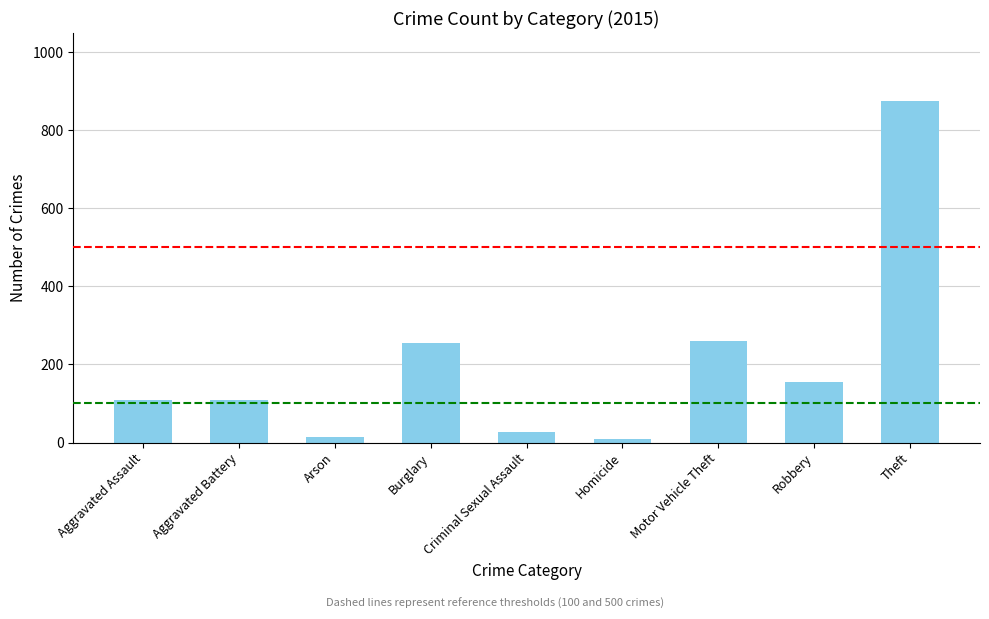

What is the value of the 7th bar from the left?

261